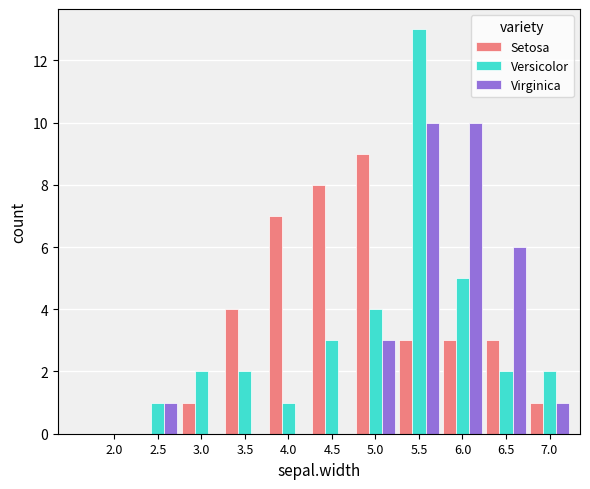

Which series has the largest range (max minus min)?

Versicolor